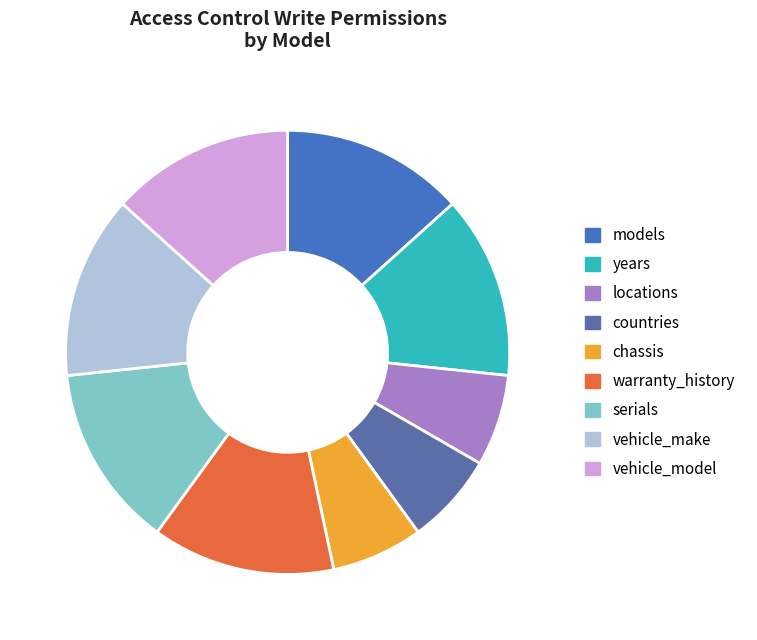

Count the number of slices in the pie.

9